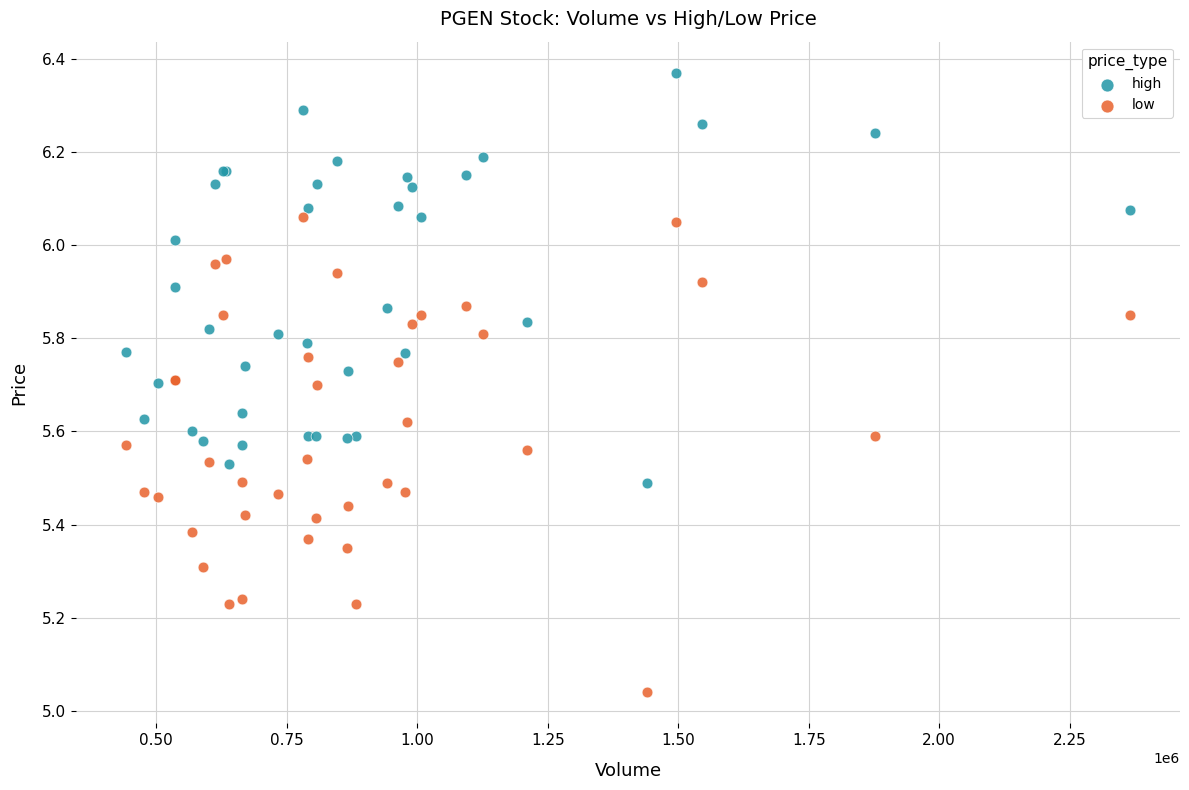

Which series contains the lowest Y value?

low